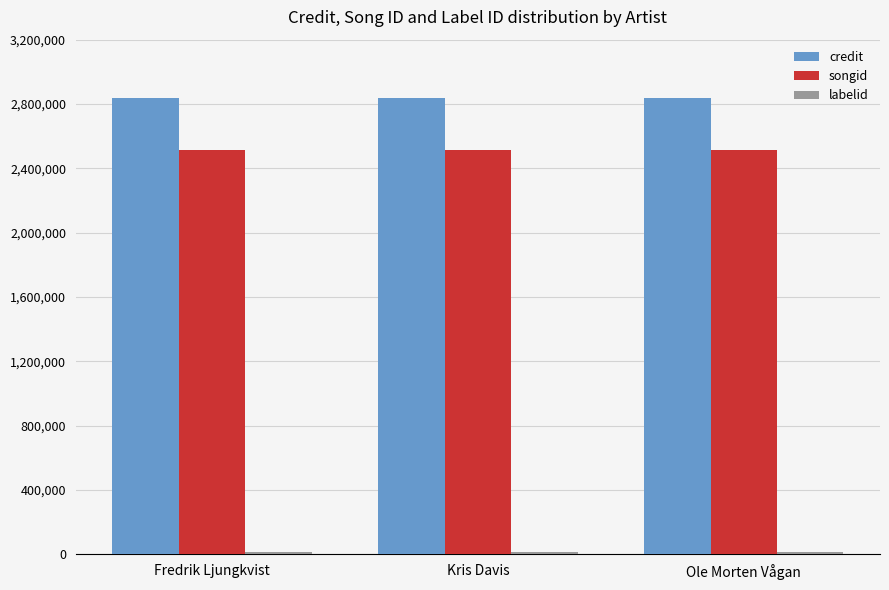

True or false: songid has a value of 2511321 at Kris Davis.

True